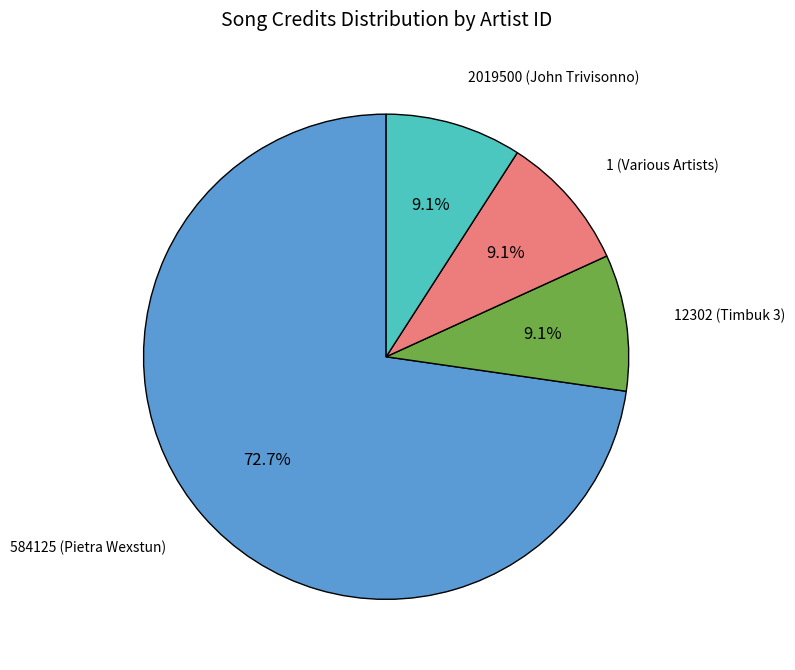

Which category accounts for the majority?

584125 (Pietra Wexstun)